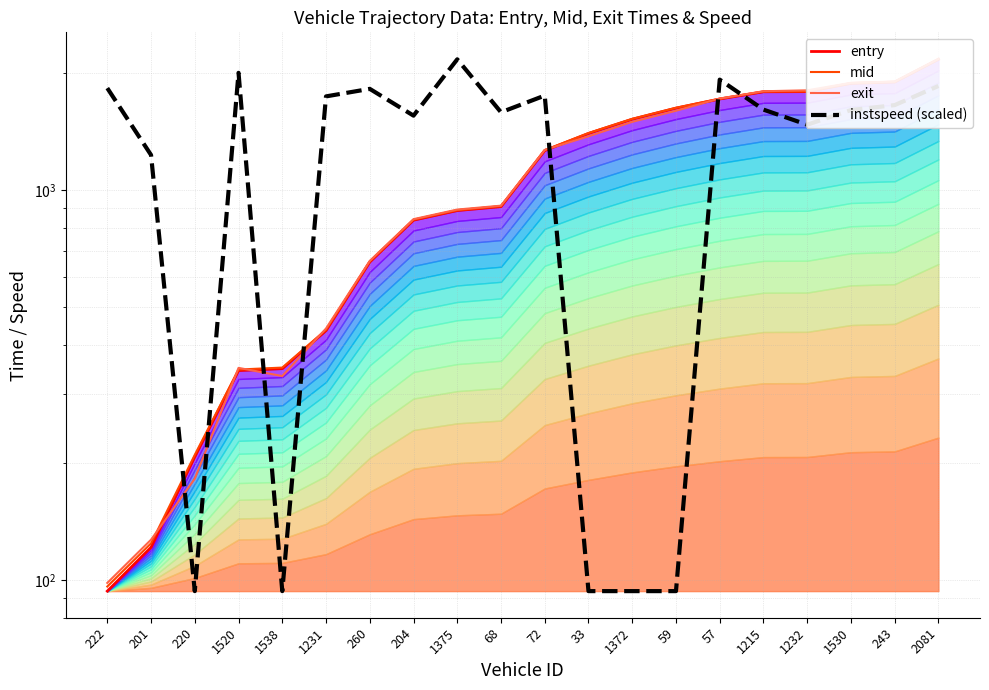

What position from the left is 1538?

5